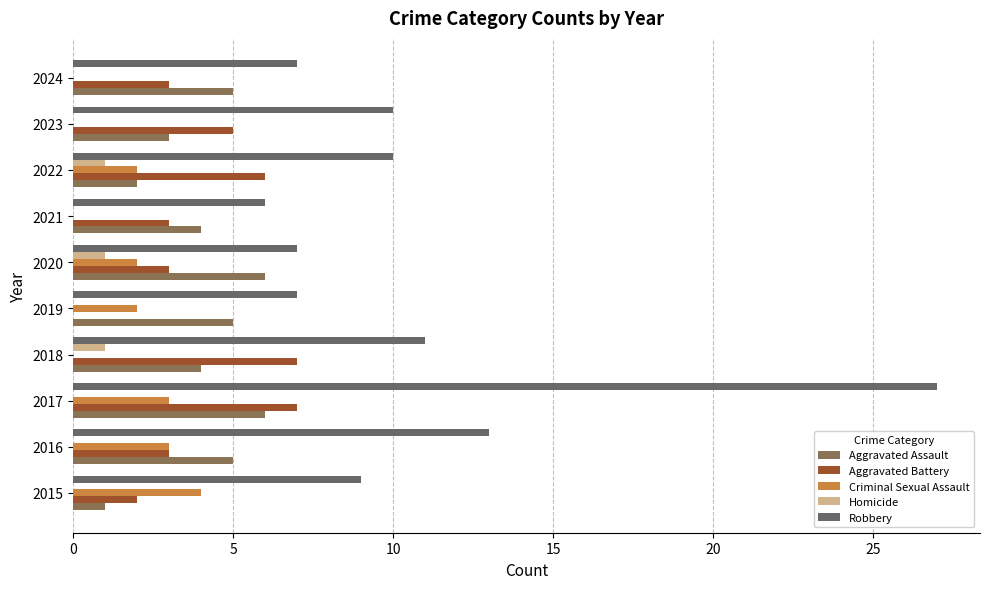

True or false: Homicide has a value of 0 at 2024.

True